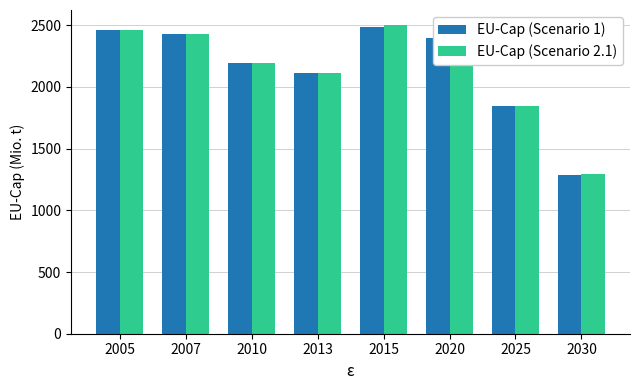

Is the value of EU-Cap (Scenario 2.1) at 2030 greater than the value of EU-Cap (Scenario 1) at 2007?

No